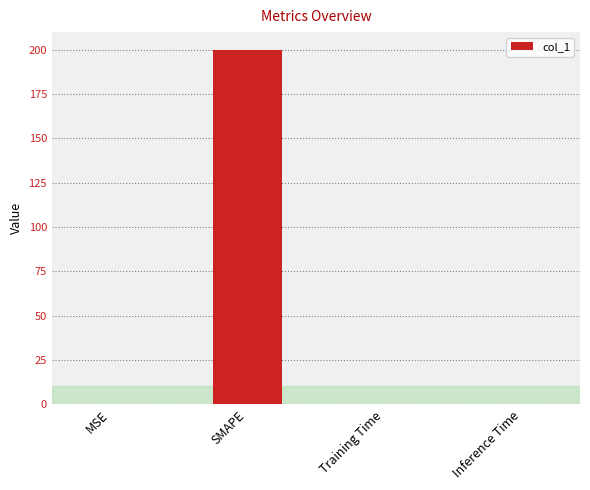

What value does the data have at SMAPE?

200.0